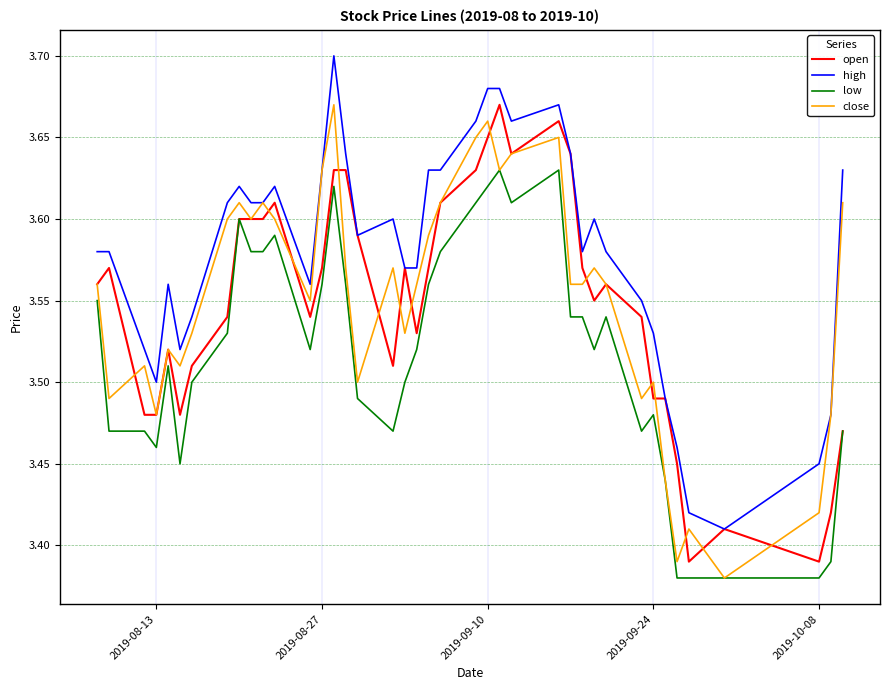

Which series has the largest total across all categories?

high